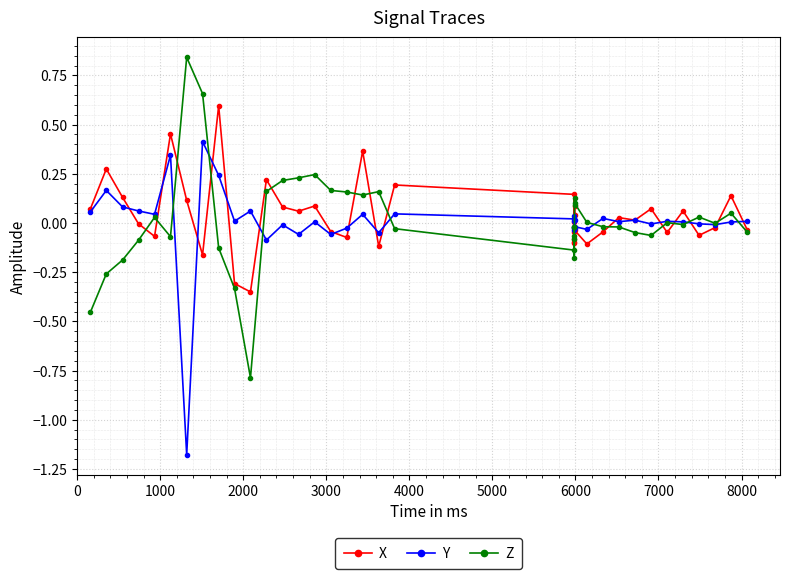

Rank the series by their maximum value, from highest to lowest.

Z, X, Y